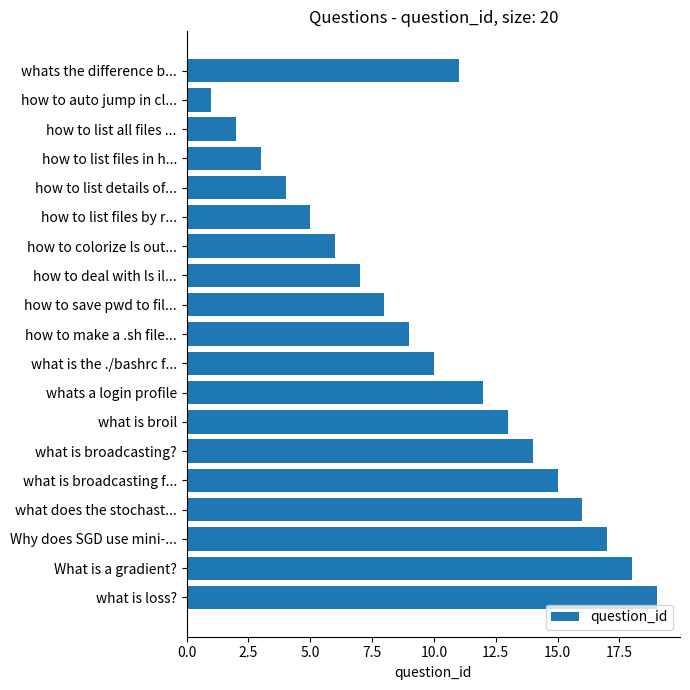

What is the sum of all values?

190